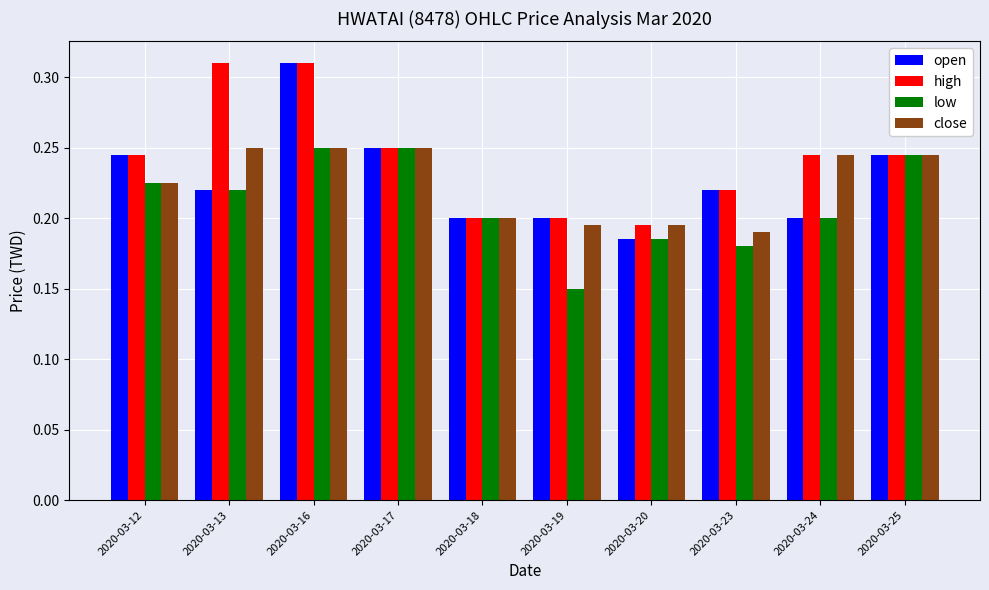

Which series changed the most between 2020-03-13 and 2020-03-25?

high